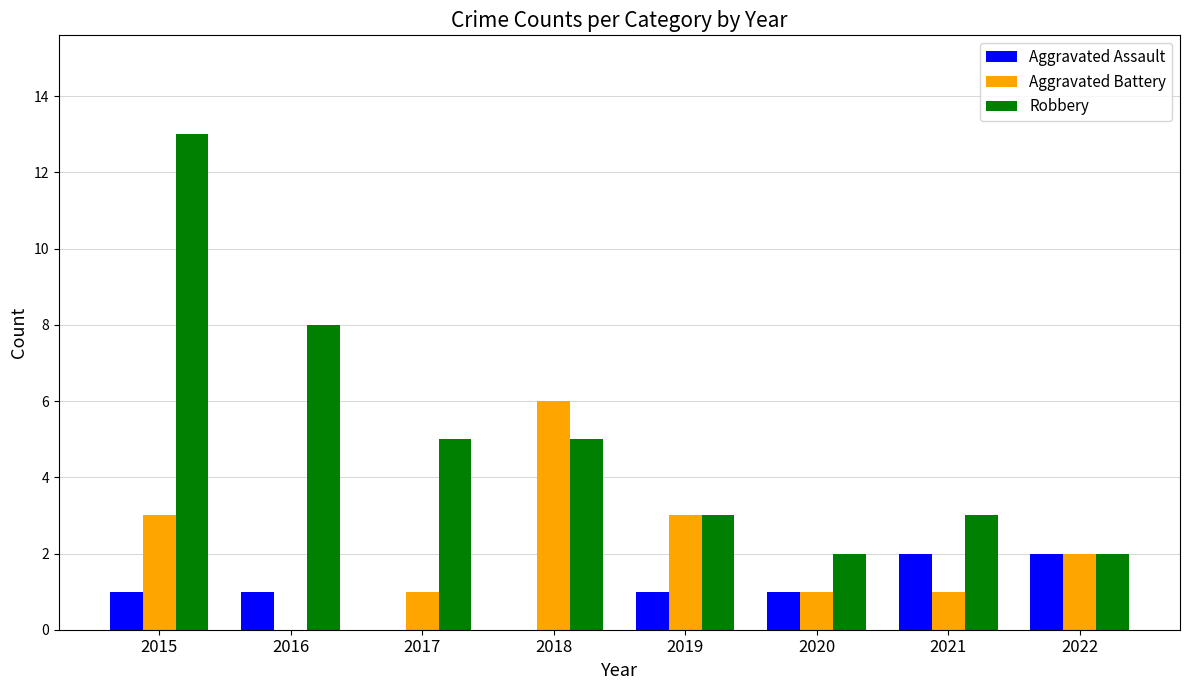

Reading left to right, transcribe all the data shown in this chart.

Aggravated Assault: 2015=1	2016=1	2017=0	2018=0	2019=1	2020=1	2021=2	2022=2
Aggravated Battery: 2015=3	2016=0	2017=1	2018=6	2019=3	2020=1	2021=1	2022=2
Robbery: 2015=13	2016=8	2017=5	2018=5	2019=3	2020=2	2021=3	2022=2